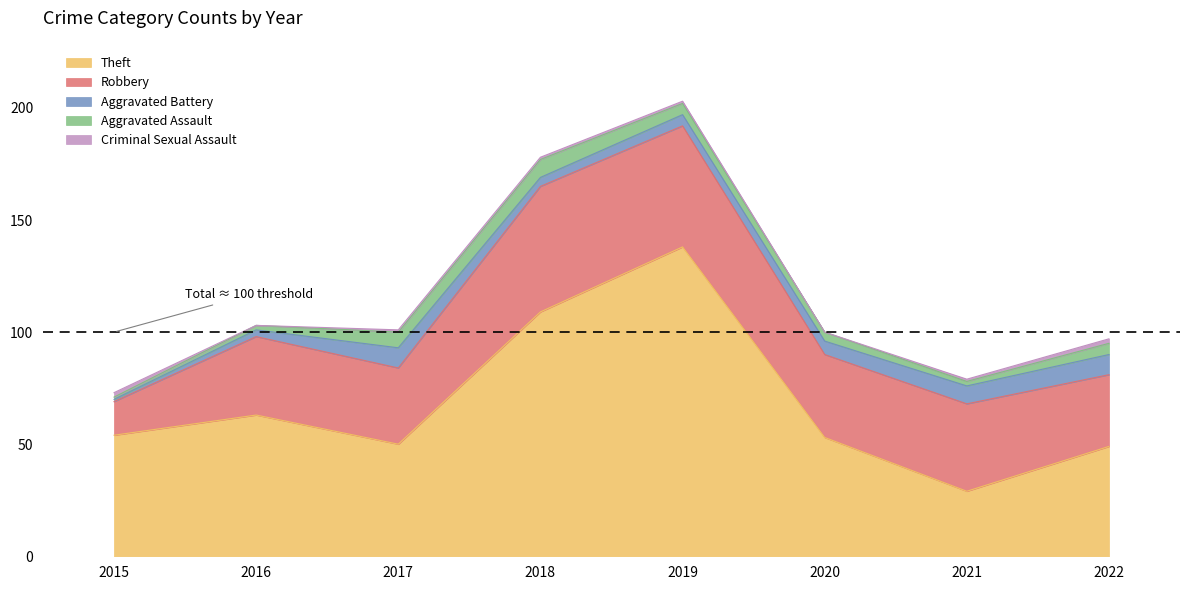

Between 2022 and 2017, which is larger?

2017